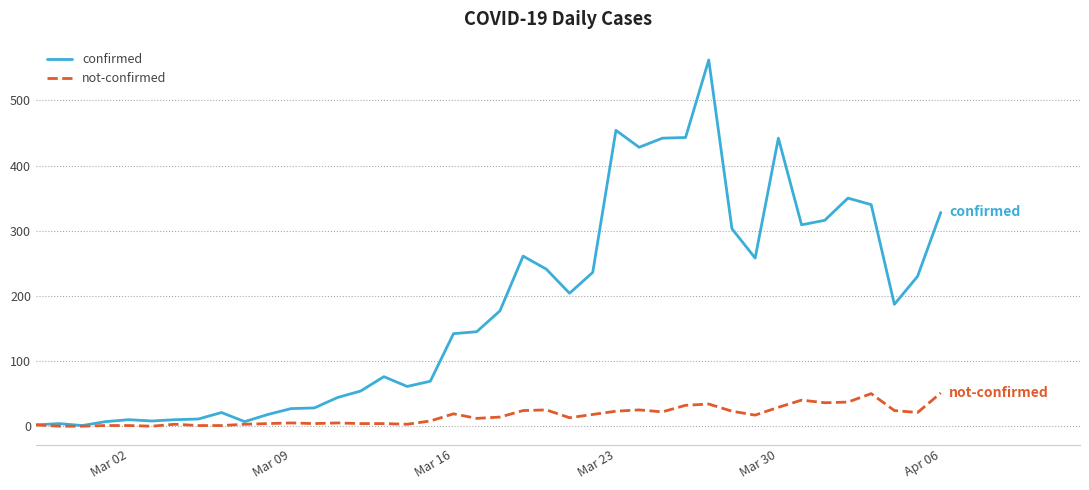

List the series in order of their peak value, lowest first.

not-confirmed, confirmed